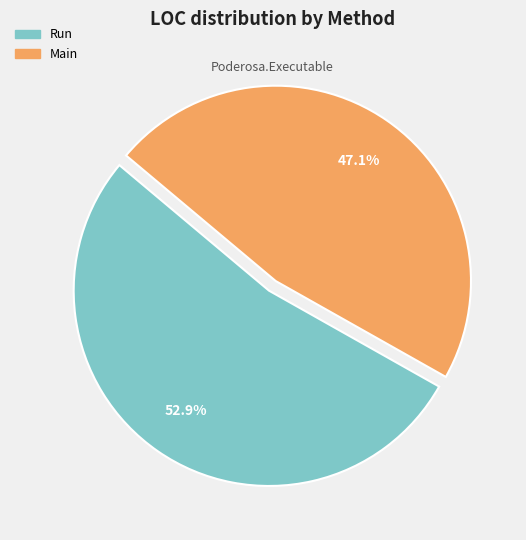

The Run slice represents 65% of the pie. True or false?

False